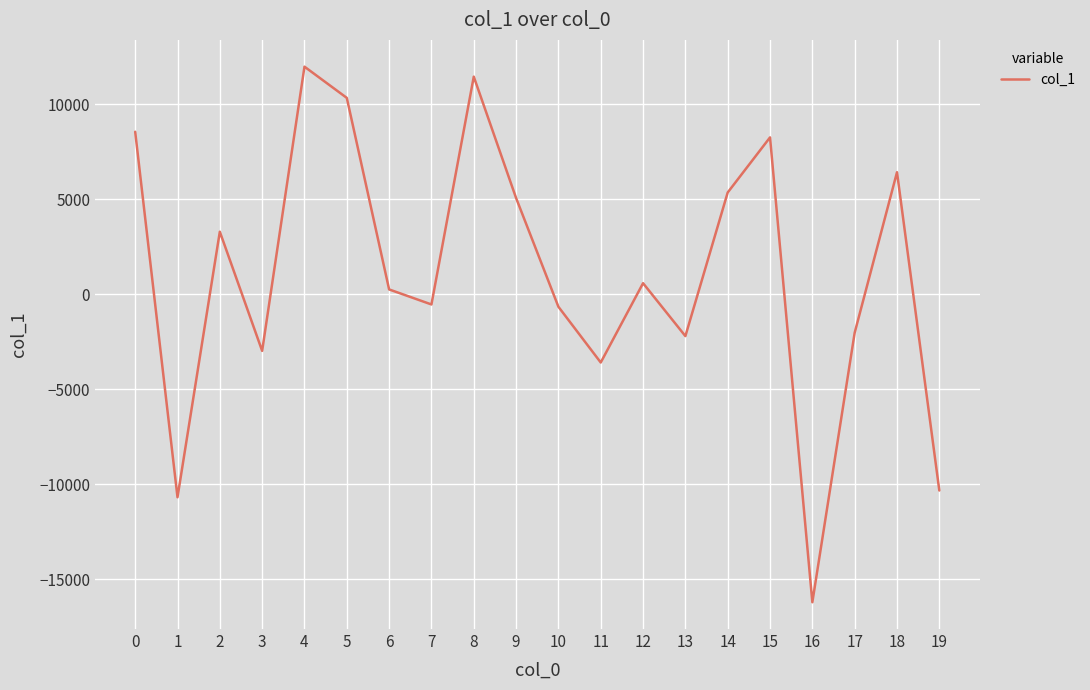

What is the minimum value shown in the chart?

-16204.3